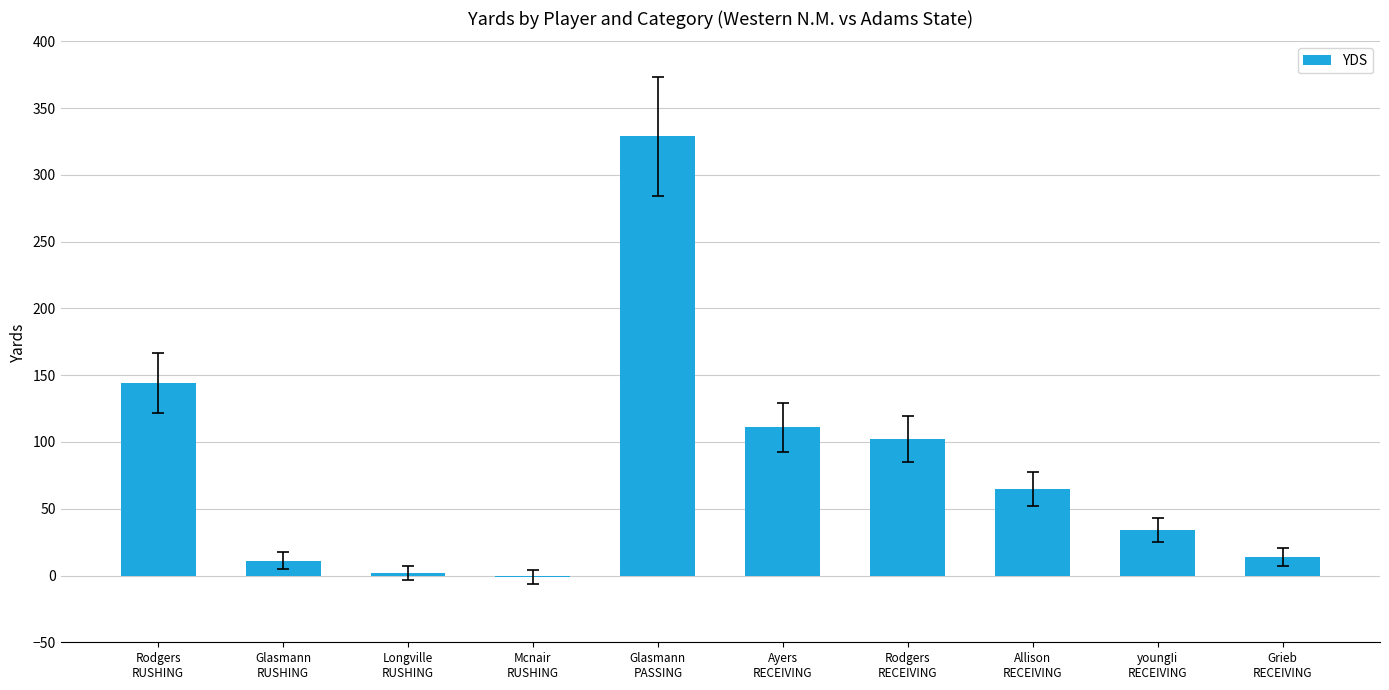

Reading left to right, transcribe all the data shown in this chart.

144	11	2	-1	329	111	102	65	34	14